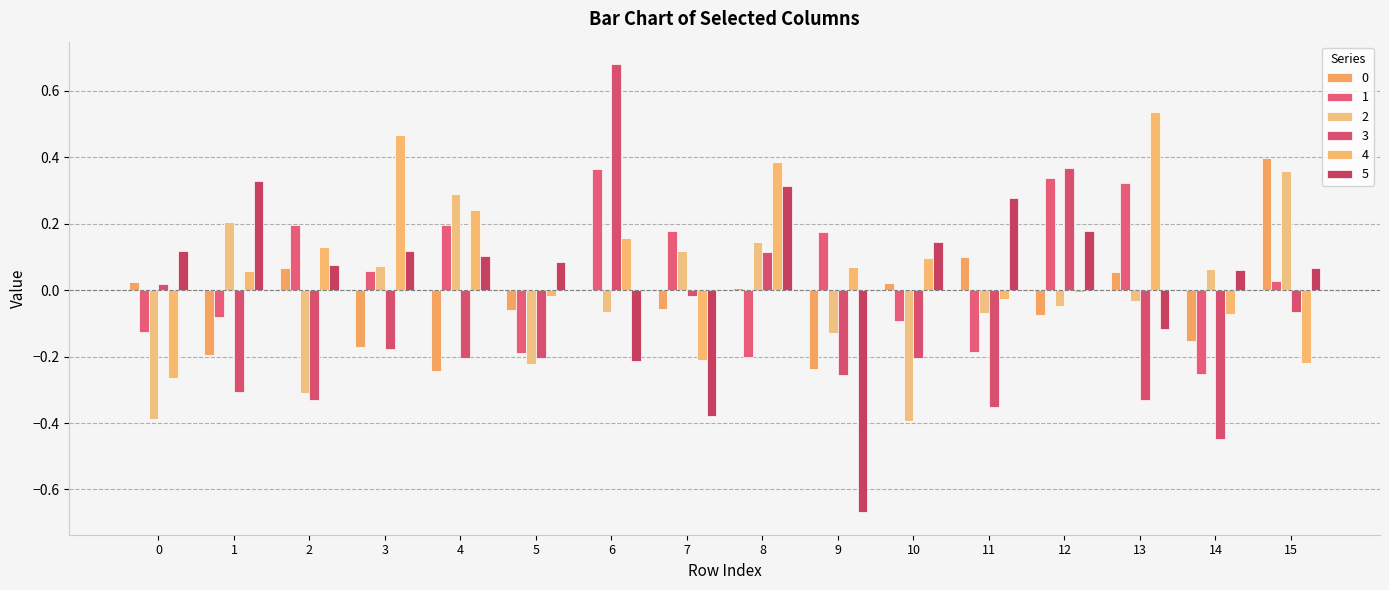

True or false: 1 has a value of 0.1 at 13.

False